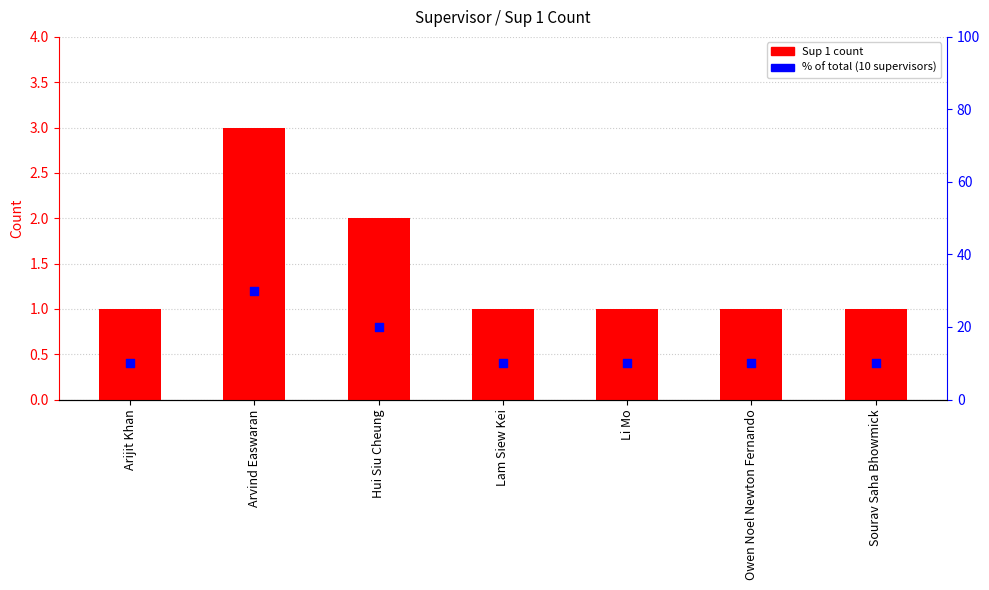

Which series has the widest spread of Y values?

% of total